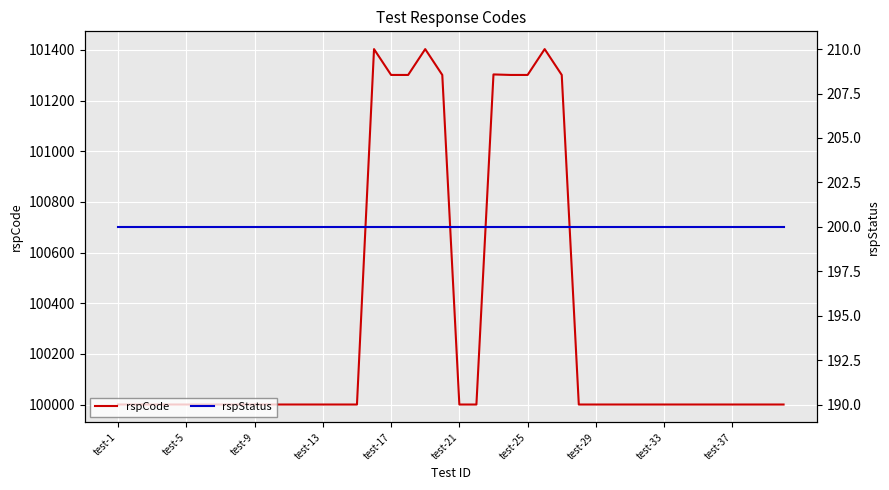

What is the highest value of the rspCode series?

101403